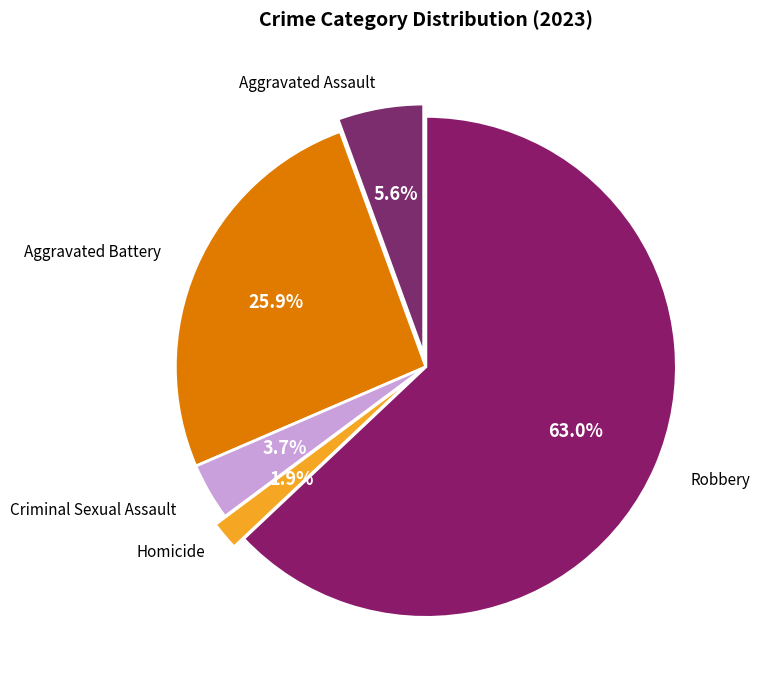

What is the change in value from Aggravated Assault to Robbery?

+31